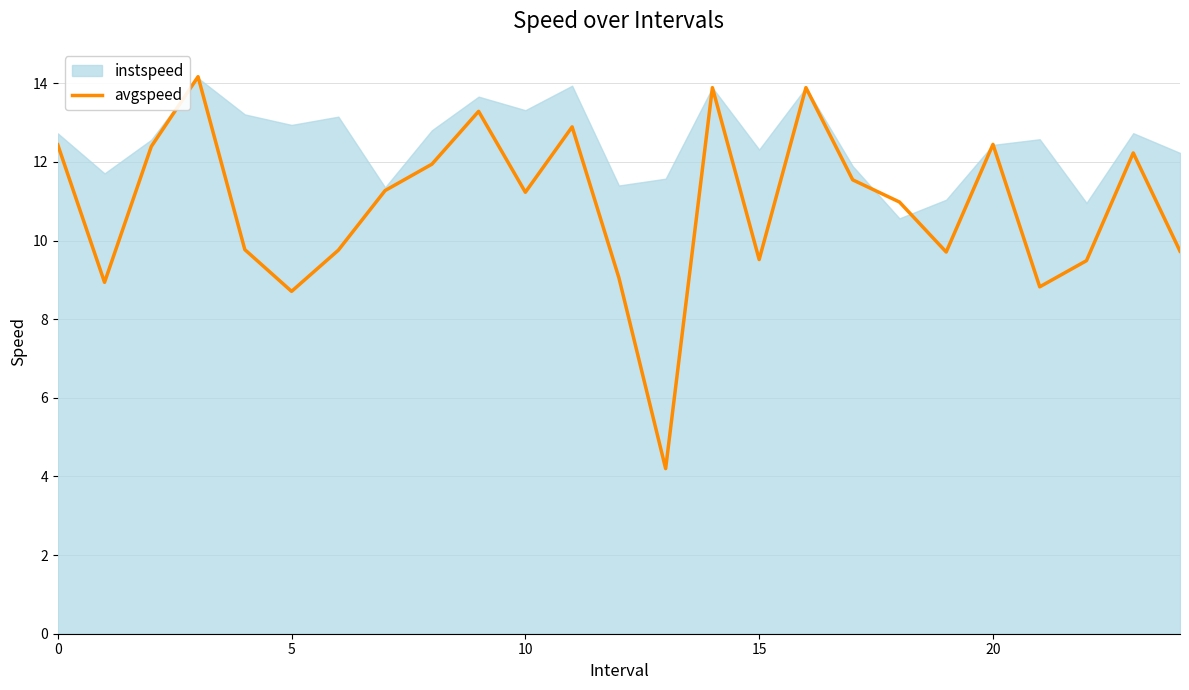

The value of avgspeed at 10 is 19.0. True or false?

False